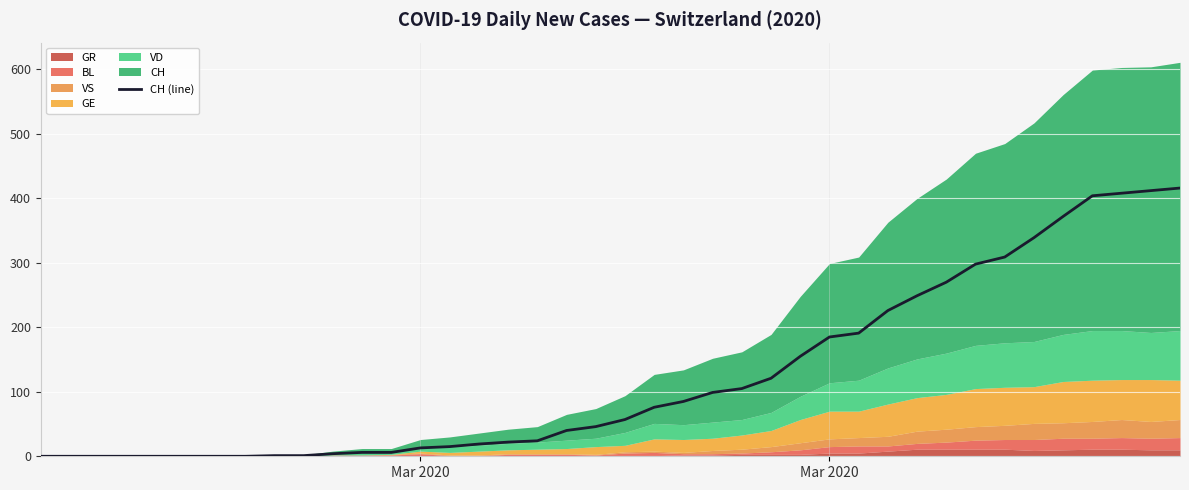

How many categories are shown in the chart?

40